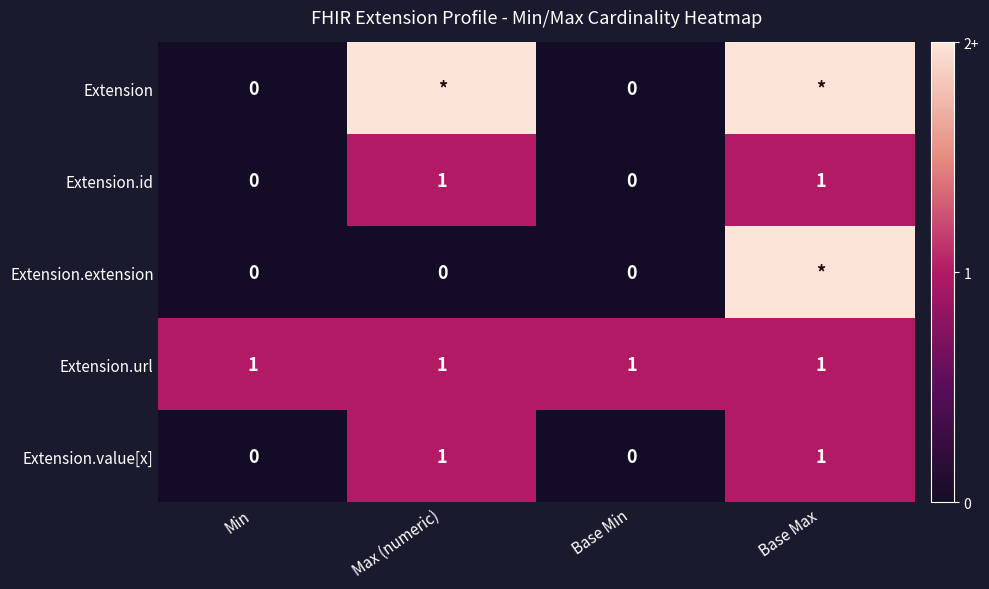

How many Extension.id values are between 0 and 1?

4